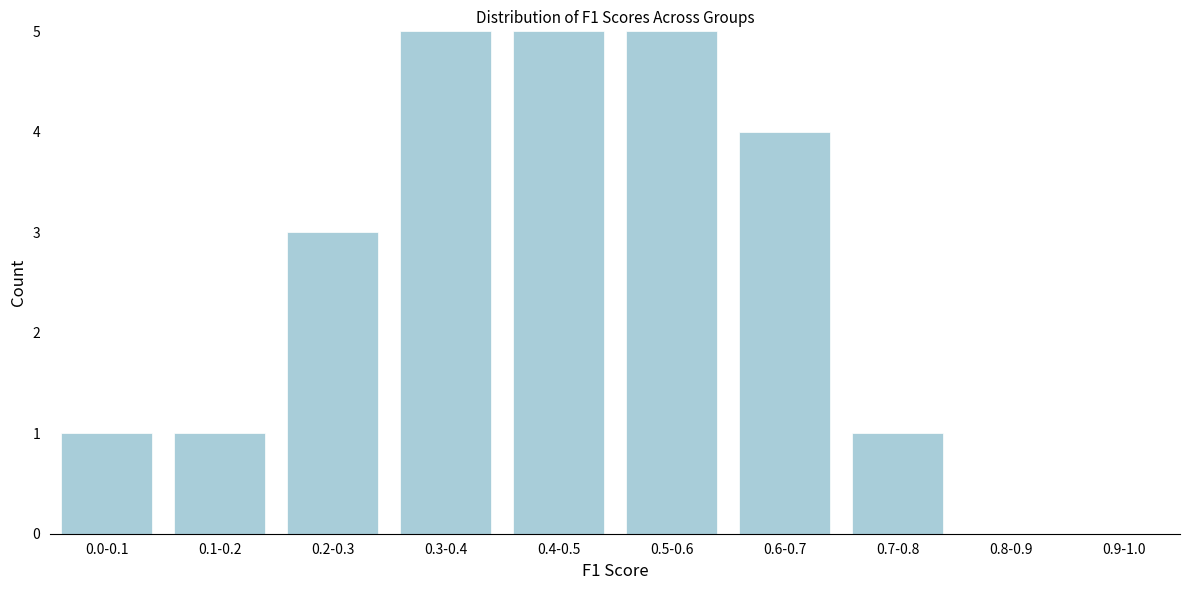

Reading left to right, list all the values displayed in this chart.

0.0-0.1=1	0.1-0.2=1	0.2-0.3=3	0.3-0.4=5	0.4-0.5=5	0.5-0.6=5	0.6-0.7=4	0.7-0.8=1	0.8-0.9=0	0.9-1.0=0